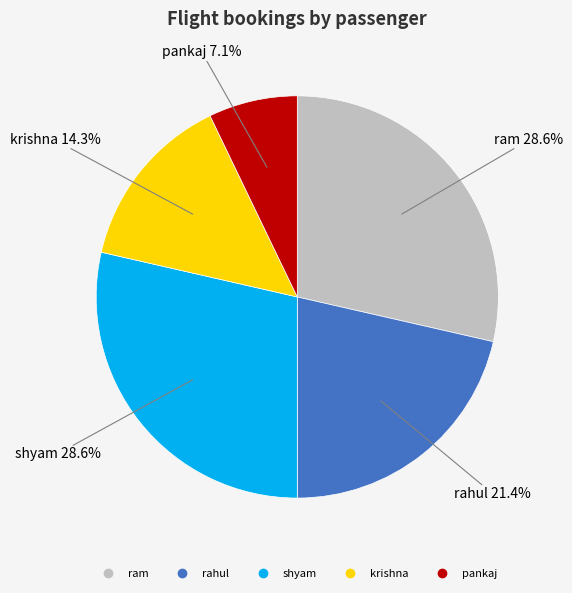

What portion of the pie excludes shyam?

71.4%